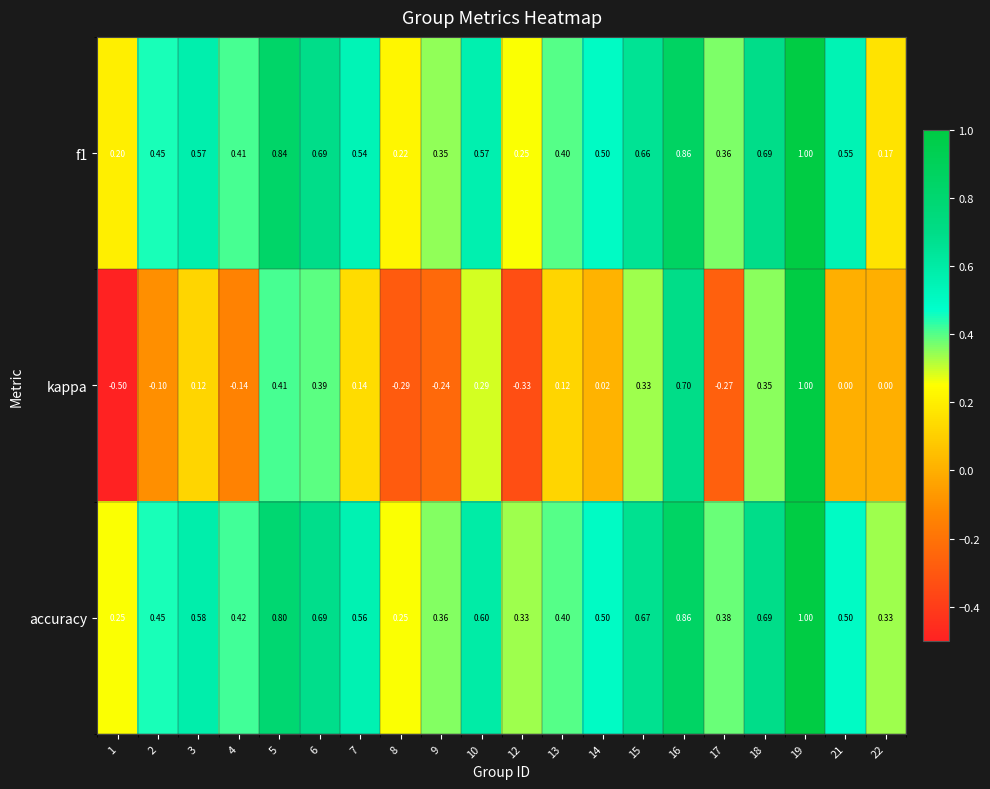

What is the total value across all series at 6?

1.8